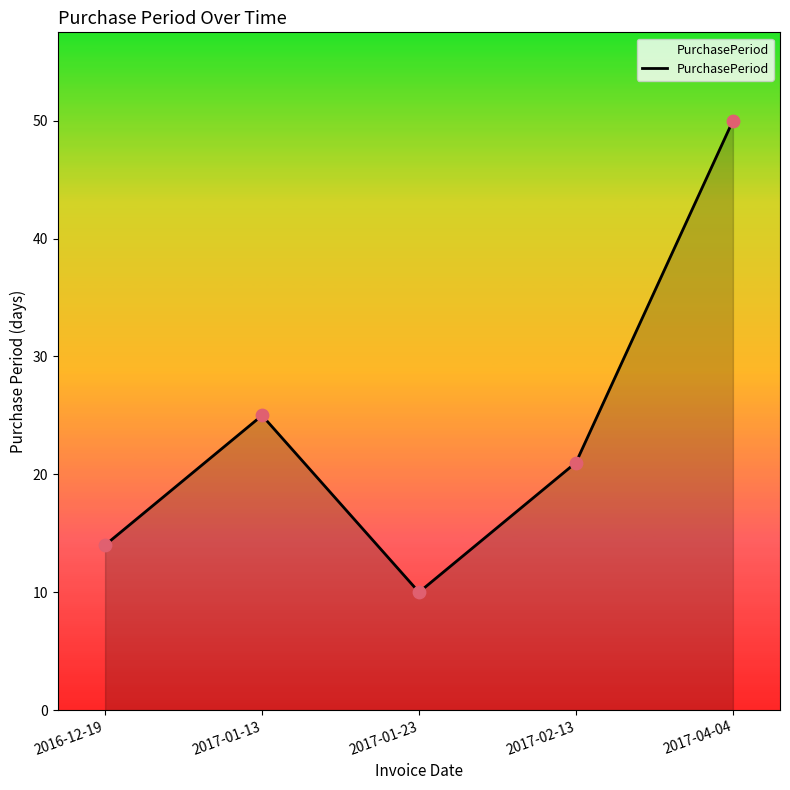

What is the ratio of the value at 2017-04-04 to the value at 2017-01-23?

5.0